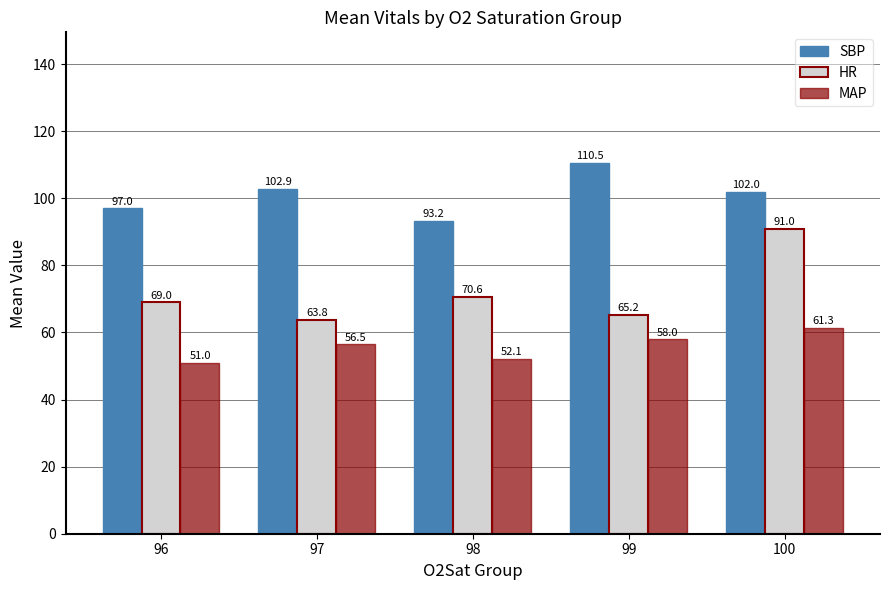

At which label does SBP reach its minimum?

98